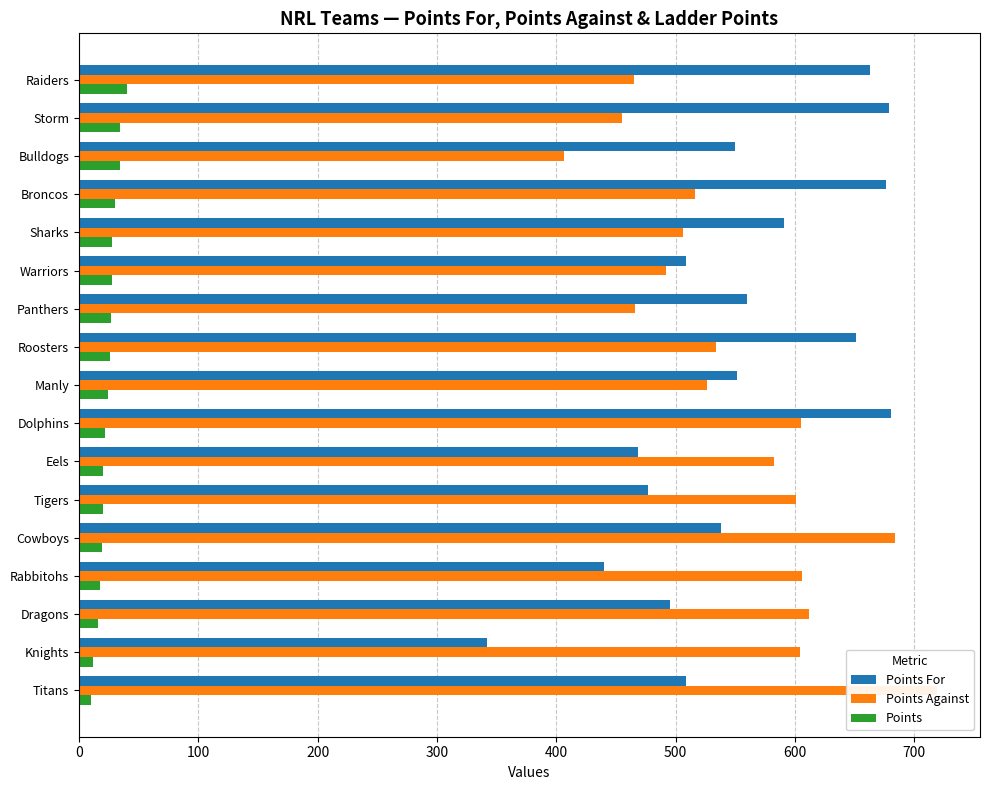

How many bars are there in each group?

3